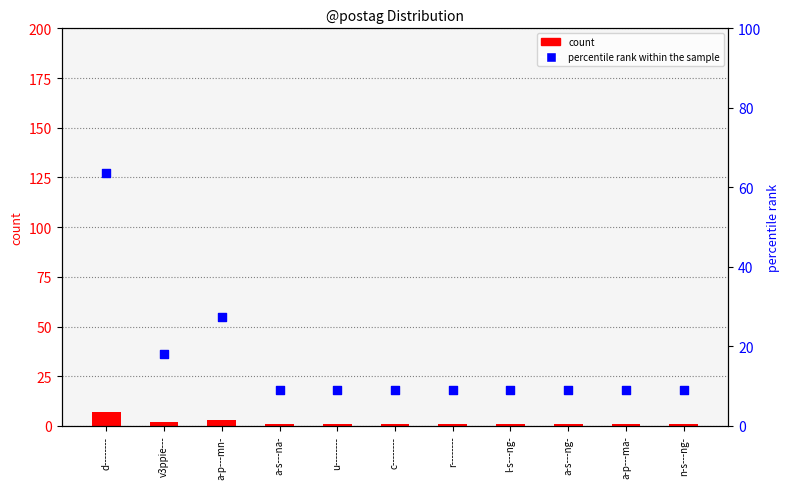

Which series contains the lowest Y value?

count